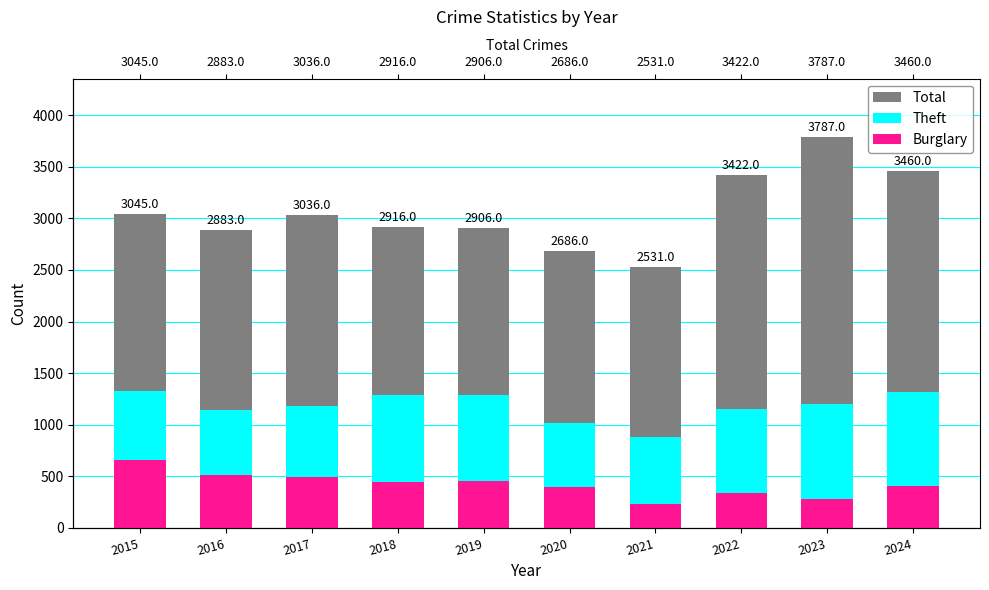

What is the highest value of the Theft series?

1330